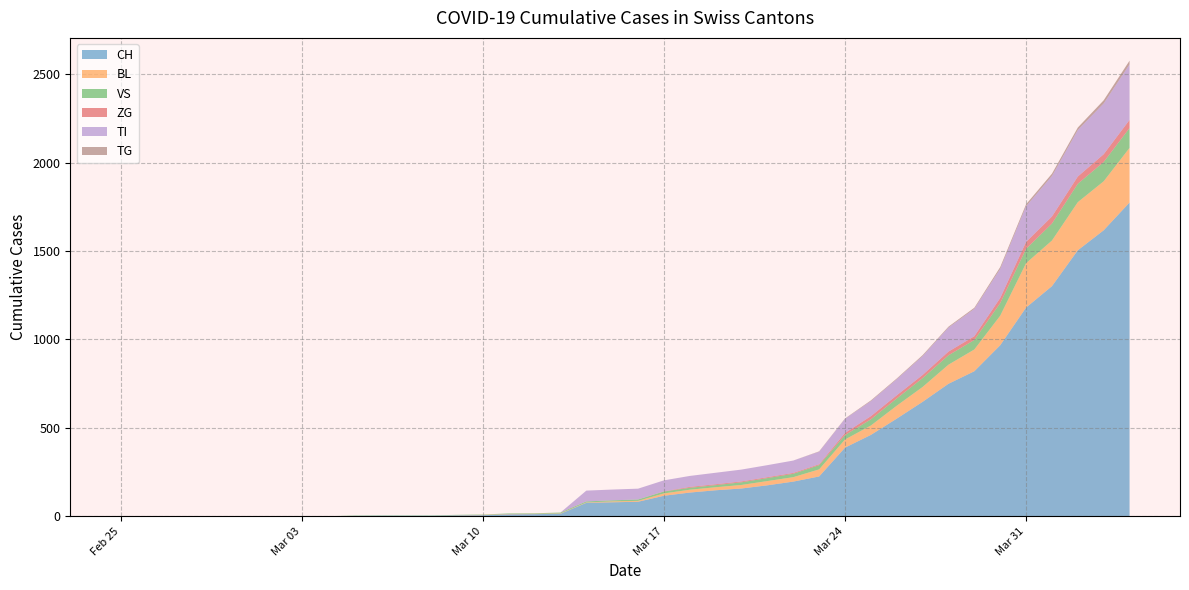

Reading left to right, what are all the values shown in this chart?

CH: 2020-02-25=0	2020-02-26=0	2020-02-27=0	2020-02-28=0	2020-02-29=0	2020-03-01=0	2020-03-02=0	2020-03-03=0	2020-03-04=0	2020-03-05=2	2020-03-06=3	2020-03-07=3	2020-03-08=3	2020-03-09=5	2020-03-10=6	2020-03-11=11	2020-03-12=12	2020-03-13=14	2020-03-14=76	2020-03-15=79	2020-03-16=82	2020-03-17=116	2020-03-18=134	2020-03-19=147	2020-03-20=157	2020-03-21=175	2020-03-22=196	2020-03-23=225	2020-03-24=388	2020-03-25=460	2020-03-26=552	2020-03-27=647	2020-03-28=749	2020-03-29=820	2020-03-30=967	2020-03-31=1180	2020-04-01=1301	2020-04-02=1504	2020-04-03=1617	2020-04-04=1774
BL: 2020-02-25=0	2020-02-26=0	2020-02-27=0	2020-02-28=0	2020-02-29=0	2020-03-01=0	2020-03-02=0	2020-03-03=0	2020-03-04=0	2020-03-05=0	2020-03-06=0	2020-03-07=0	2020-03-08=0	2020-03-09=1	2020-03-10=2	2020-03-11=2	2020-03-12=2	2020-03-13=2	2020-03-14=2	2020-03-15=5	2020-03-16=5	2020-03-17=13	2020-03-18=16	2020-03-19=17	2020-03-20=20	2020-03-21=24	2020-03-22=25	2020-03-23=40	2020-03-24=46	2020-03-25=53	2020-03-26=73	2020-03-27=84	2020-03-28=108	2020-03-29=123	2020-03-30=167	2020-03-31=251	2020-04-01=258	2020-04-02=272	2020-04-03=277	2020-04-04=309
VS: 2020-02-25=0	2020-02-26=0	2020-02-27=0	2020-02-28=0	2020-02-29=0	2020-03-01=0	2020-03-02=0	2020-03-03=0	2020-03-04=0	2020-03-05=2	2020-03-06=2	2020-03-07=2	2020-03-08=2	2020-03-09=2	2020-03-10=2	2020-03-11=3	2020-03-12=3	2020-03-13=5	2020-03-14=6	2020-03-15=6	2020-03-16=8	2020-03-17=11	2020-03-18=11	2020-03-19=12	2020-03-20=15	2020-03-21=17	2020-03-22=19	2020-03-23=24	2020-03-24=25	2020-03-25=35	2020-03-26=41	2020-03-27=50	2020-03-28=53	2020-03-29=54	2020-03-30=71	2020-03-31=81	2020-04-01=96	2020-04-02=104	2020-04-03=109	2020-04-04=112
ZG: 2020-02-25=0	2020-02-26=0	2020-02-27=0	2020-02-28=0	2020-02-29=0	2020-03-01=0	2020-03-02=0	2020-03-03=0	2020-03-04=0	2020-03-05=0	2020-03-06=0	2020-03-07=0	2020-03-08=0	2020-03-09=0	2020-03-10=0	2020-03-11=0	2020-03-12=0	2020-03-13=0	2020-03-14=0	2020-03-15=0	2020-03-16=0	2020-03-17=1	2020-03-18=5	2020-03-19=5	2020-03-20=5	2020-03-21=5	2020-03-22=5	2020-03-23=5	2020-03-24=12	2020-03-25=18	2020-03-26=18	2020-03-27=18	2020-03-28=21	2020-03-29=21	2020-03-30=29	2020-03-31=39	2020-04-01=40	2020-04-02=41	2020-04-03=44	2020-04-04=46
TI: 2020-02-25=0	2020-02-26=0	2020-02-27=0	2020-02-28=0	2020-02-29=0	2020-03-01=0	2020-03-02=0	2020-03-03=0	2020-03-04=0	2020-03-05=0	2020-03-06=0	2020-03-07=0	2020-03-08=0	2020-03-09=0	2020-03-10=0	2020-03-11=0	2020-03-12=0	2020-03-13=0	2020-03-14=61	2020-03-15=61	2020-03-16=61	2020-03-17=62	2020-03-18=62	2020-03-19=65	2020-03-20=67	2020-03-21=68	2020-03-22=70	2020-03-23=71	2020-03-24=80	2020-03-25=85	2020-03-26=91	2020-03-27=107	2020-03-28=136	2020-03-29=155	2020-03-30=165	2020-03-31=202	2020-04-01=229	2020-04-02=263	2020-04-03=287	2020-04-04=314
TG: 2020-02-25=0	2020-02-26=0	2020-02-27=0	2020-02-28=0	2020-02-29=0	2020-03-01=0	2020-03-02=0	2020-03-03=0	2020-03-04=0	2020-03-05=0	2020-03-06=0	2020-03-07=0	2020-03-08=0	2020-03-09=0	2020-03-10=0	2020-03-11=0	2020-03-12=0	2020-03-13=0	2020-03-14=0	2020-03-15=0	2020-03-16=0	2020-03-17=0	2020-03-18=0	2020-03-19=0	2020-03-20=0	2020-03-21=0	2020-03-22=0	2020-03-23=2	2020-03-24=2	2020-03-25=4	2020-03-26=4	2020-03-27=5	2020-03-28=5	2020-03-29=6	2020-03-30=10	2020-03-31=11	2020-04-01=13	2020-04-02=14	2020-04-03=18	2020-04-04=21